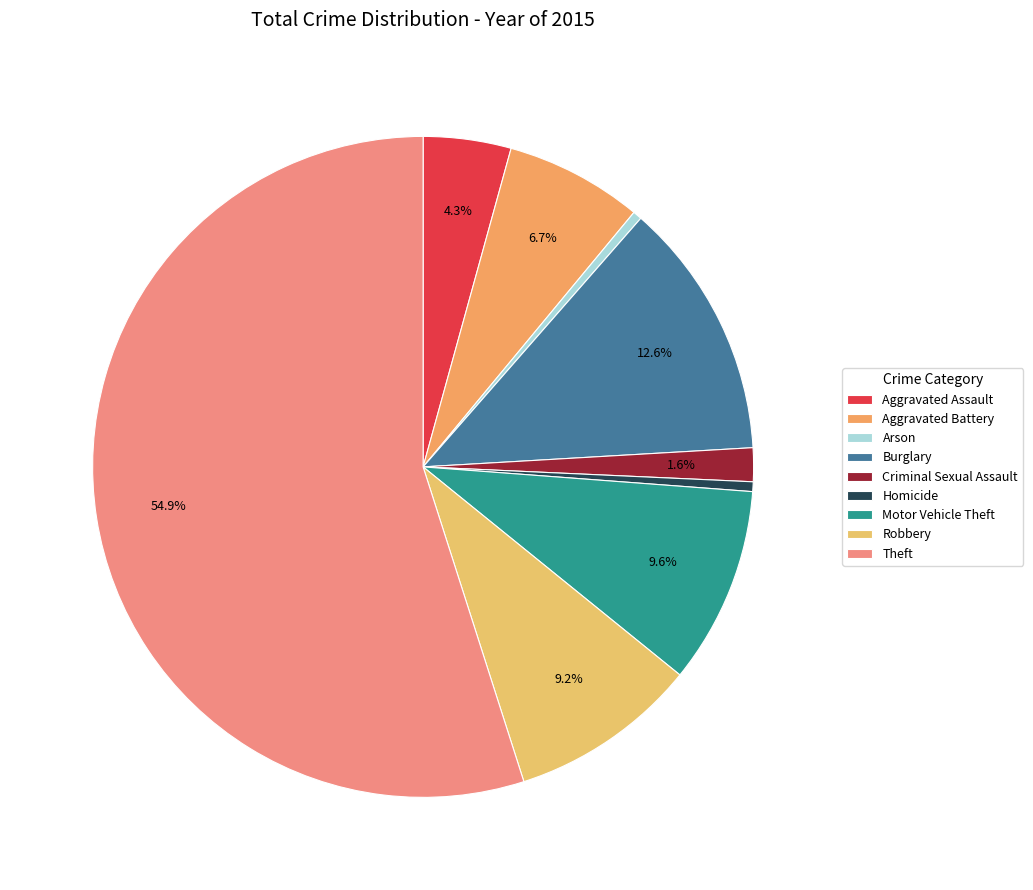

Which category has the biggest portion of the pie?

Theft